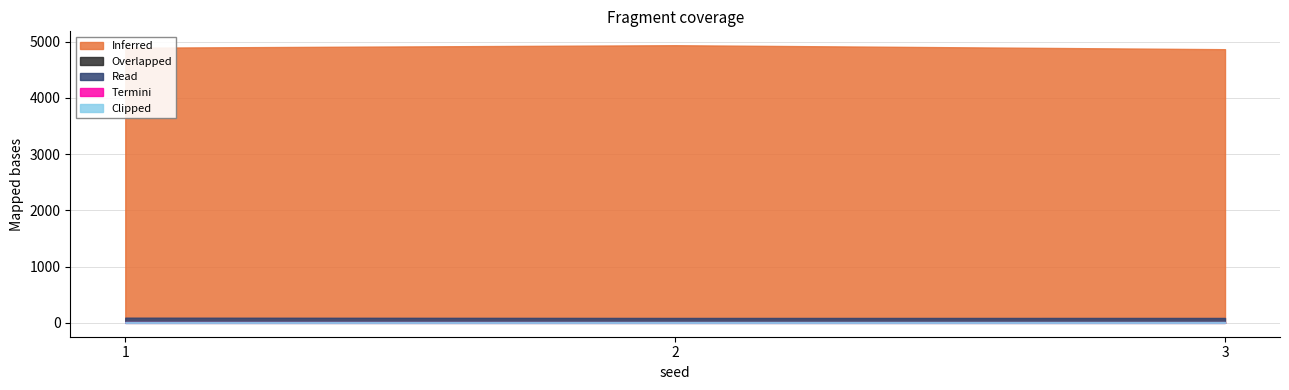

Count the number of data series in this chart.

5